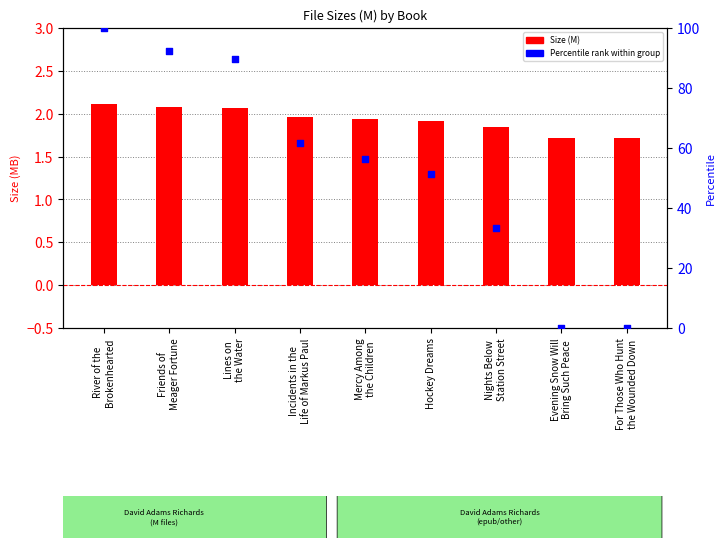

Which series has the largest Y range (max minus min)?

Percentile rank